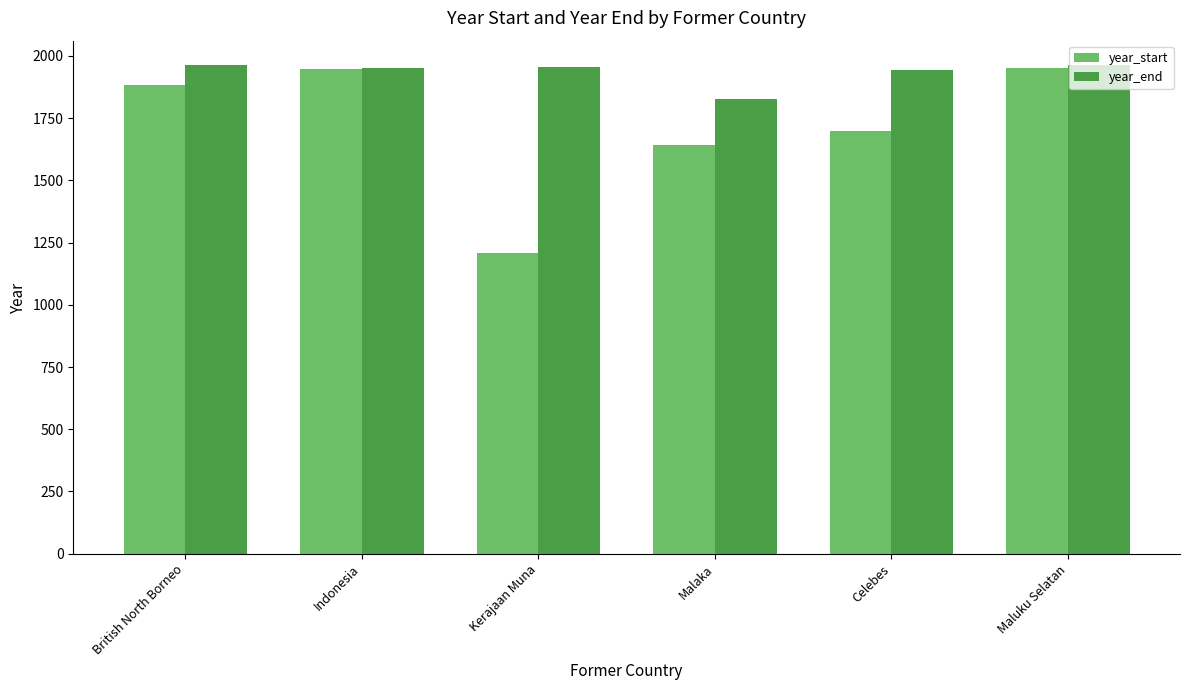

True or false: year_end has a value of 1950 at Indonesia.

True